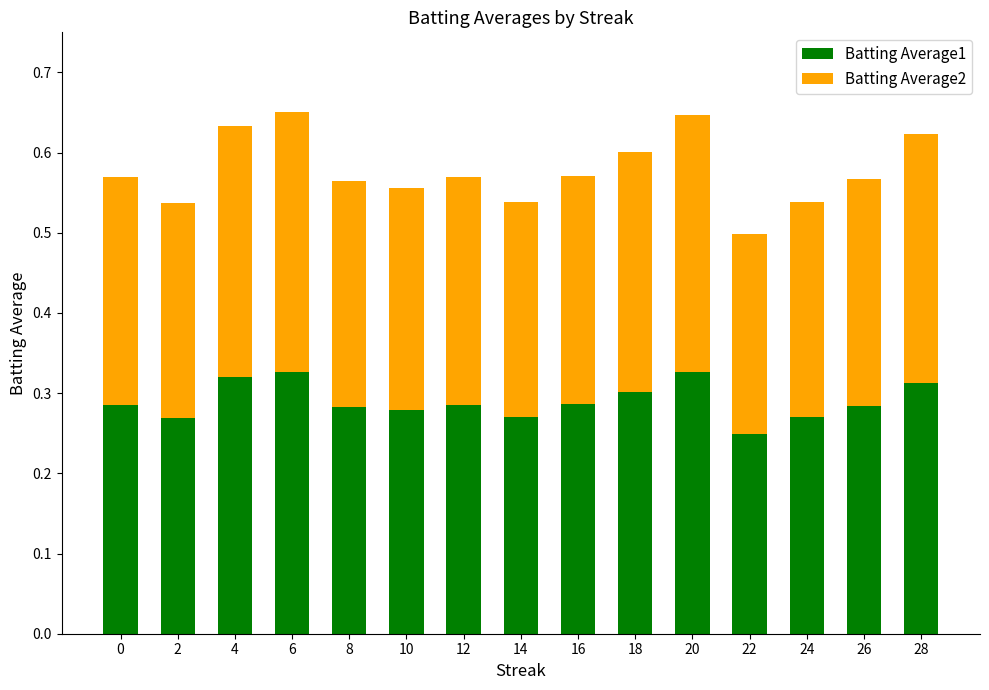

What is the total value across all series at 6?

0.7